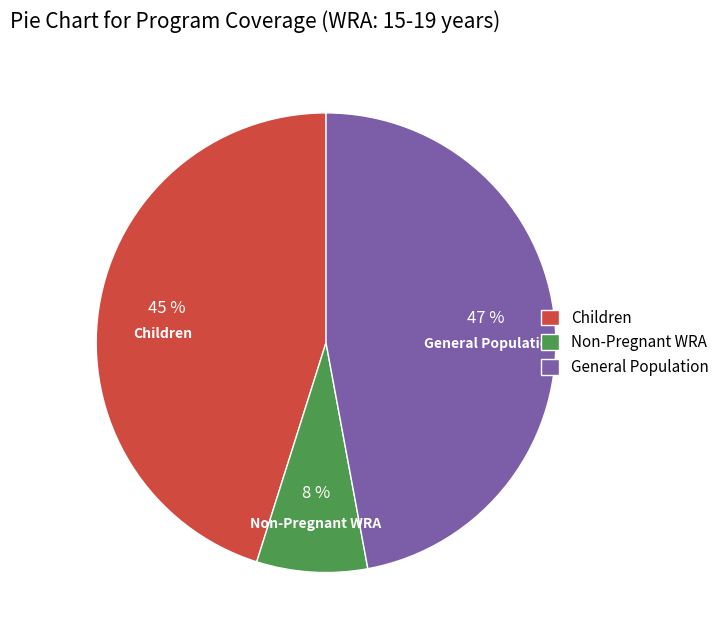

Combined, do Children and General Population account for over 50%?

Yes